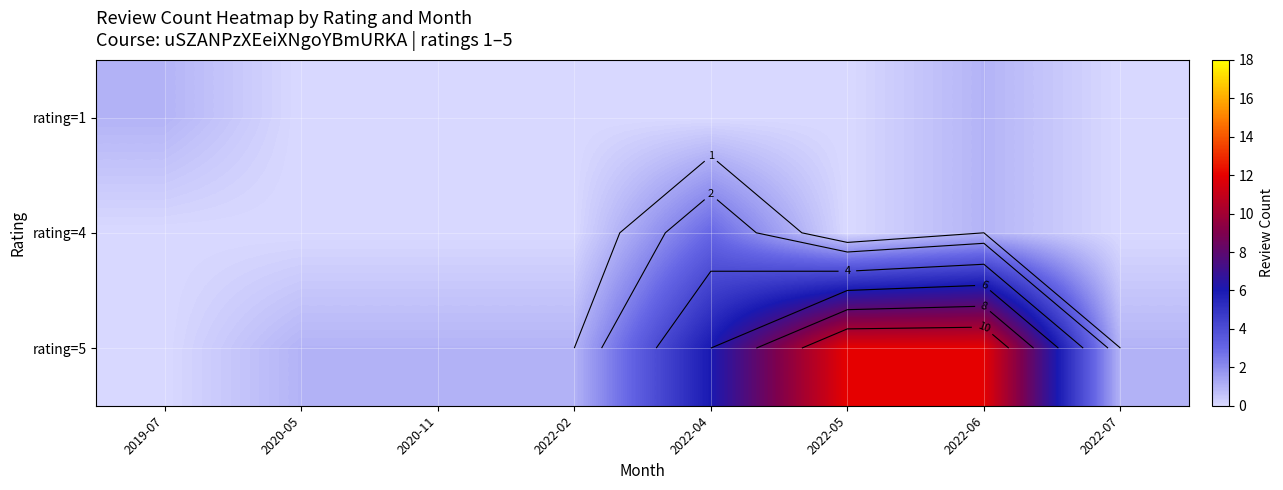

How many series are shown in this chart?

3